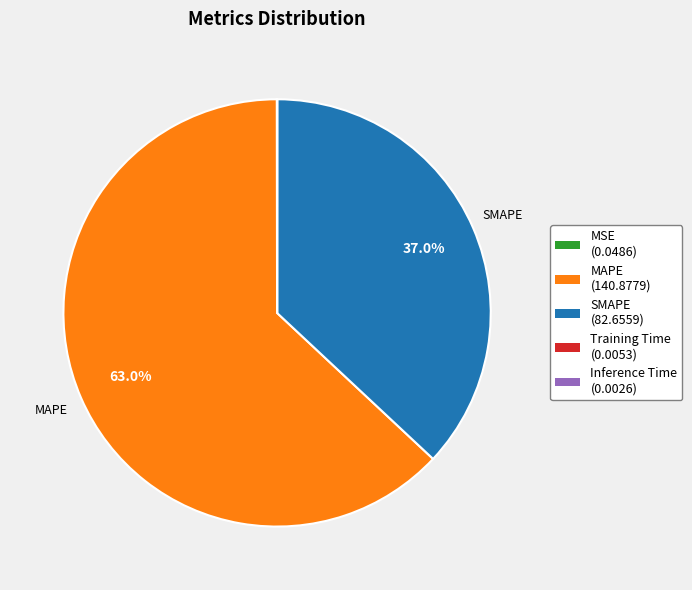

What portion of the pie excludes SMAPE?

63.0%